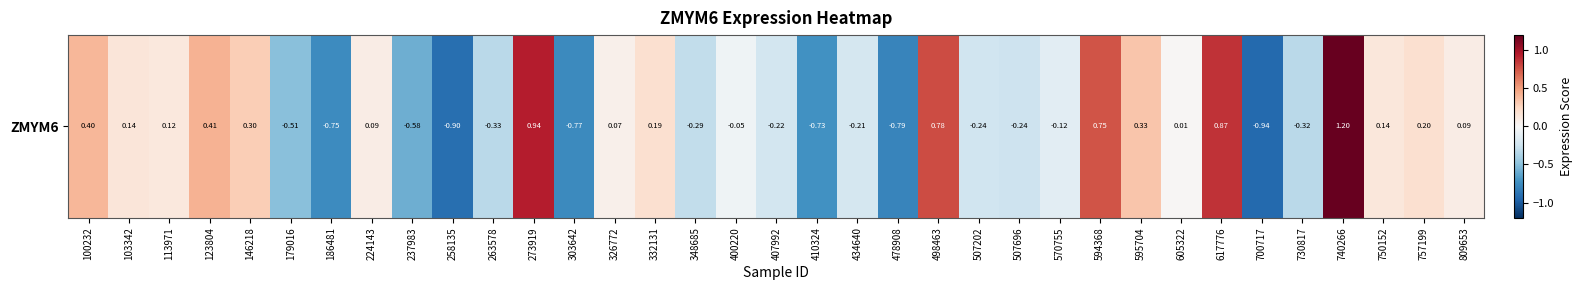

At which category does the chart reach its peak across all series?

740266